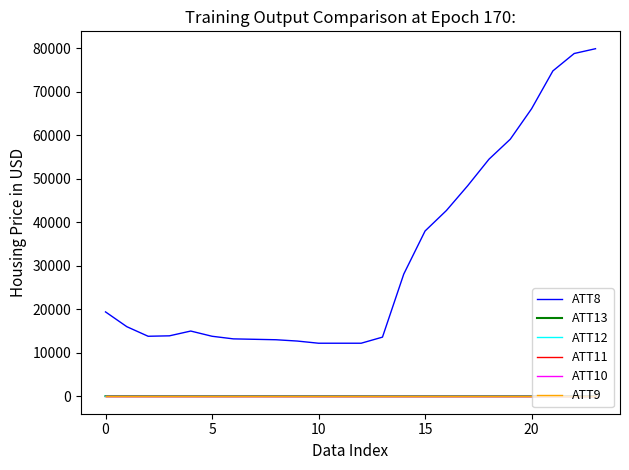

What is the smallest value displayed?

-10.0